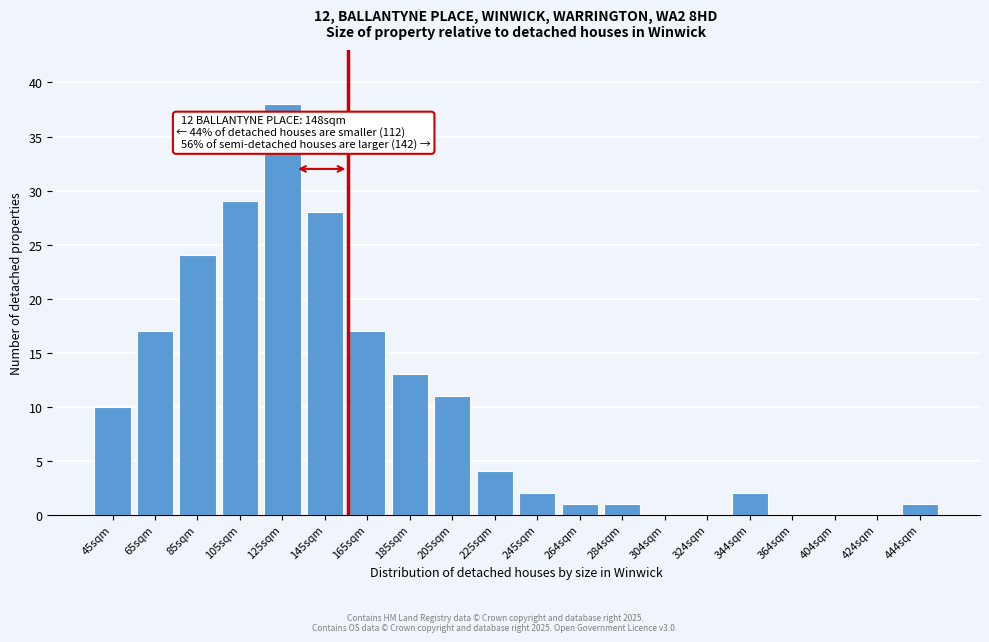

Reading right to left, extract all data points from this chart.

444sqm=1	424sqm=0	404sqm=0	364sqm=0	344sqm=2	324sqm=0	304sqm=0	284sqm=1	264sqm=1	245sqm=2	225sqm=4	205sqm=11	185sqm=13	165sqm=17	145sqm=28	125sqm=38	105sqm=29	85sqm=24	65sqm=17	45sqm=10